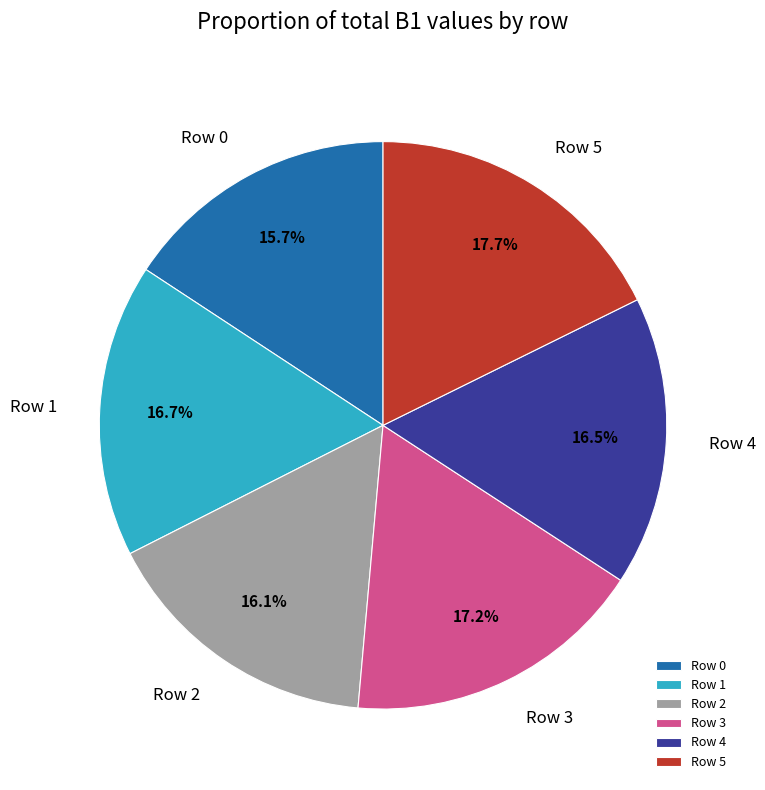

What is the ratio of the value at Row 1 to the value at Row 4?

1.0